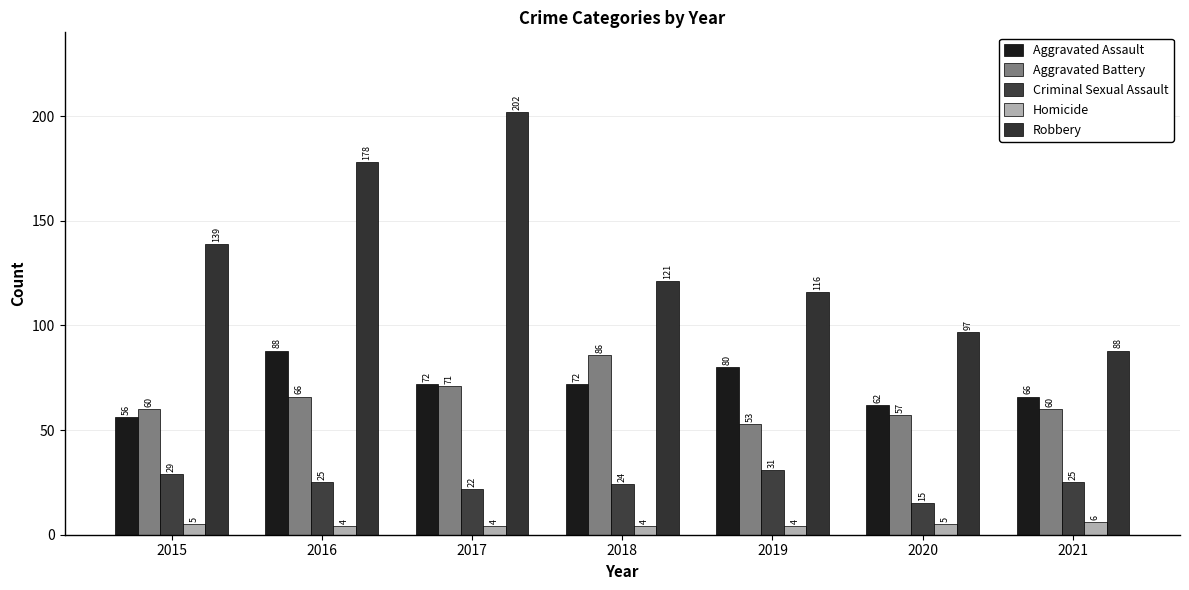

What is the difference between the highest and lowest values at 2020?

92